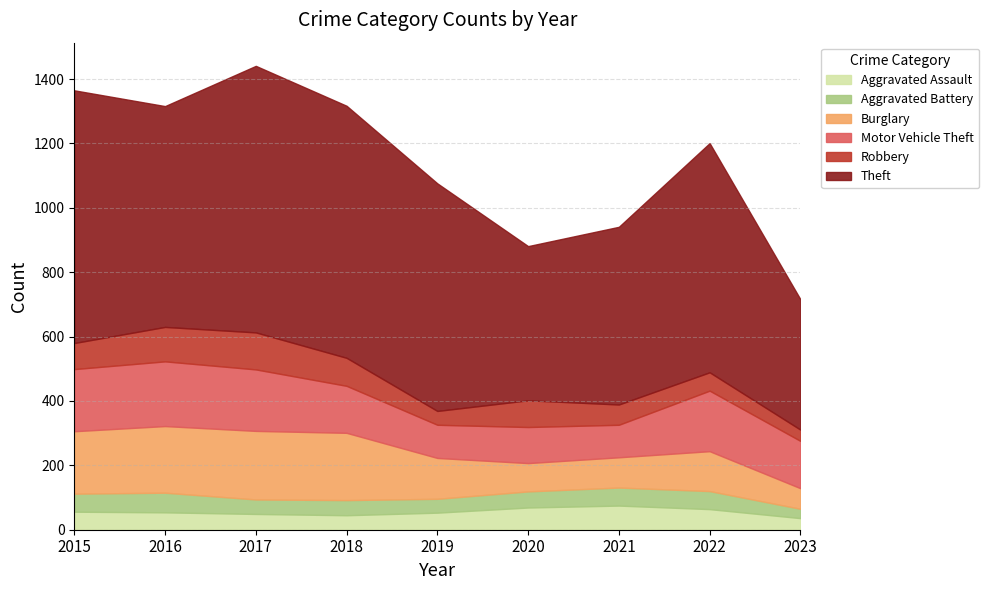

Does the chart have visible grid lines?

Yes